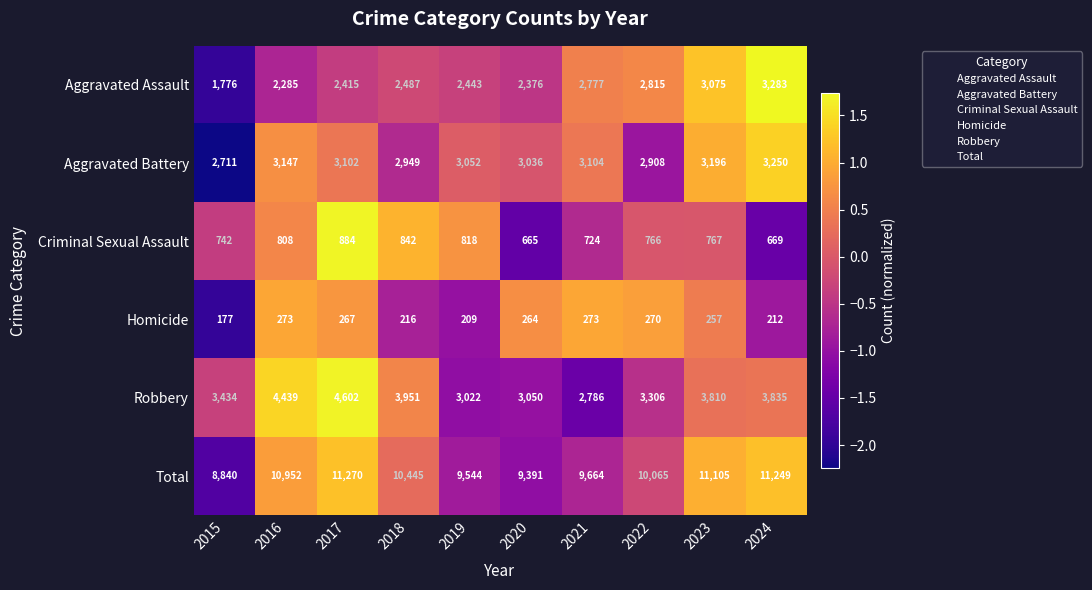

Where is Robbery nearest to the value 3694?

2023